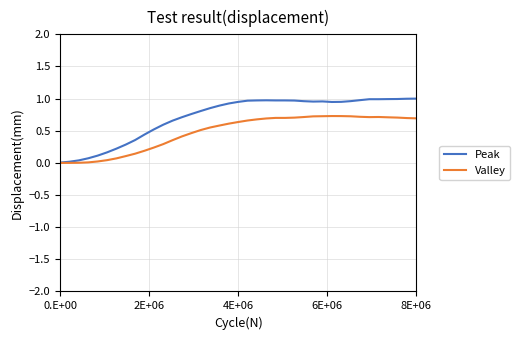

Which series has the largest total across all categories?

Peak